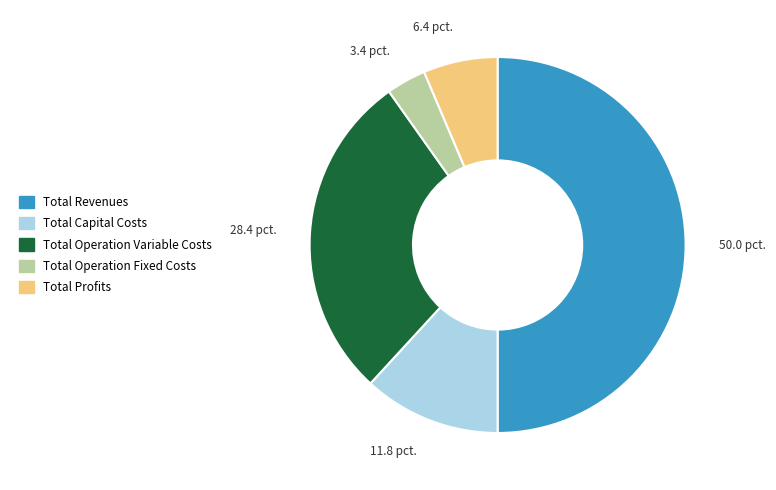

Combined, do Total Profits and Total Operation Fixed Costs account for over 50%?

No